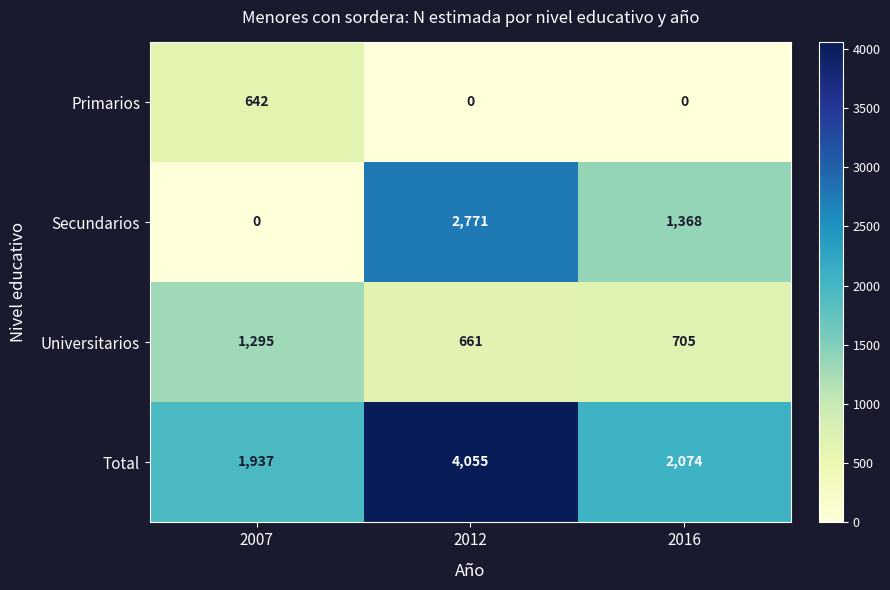

The value of Secundarios at 2016 is 474. True or false?

False